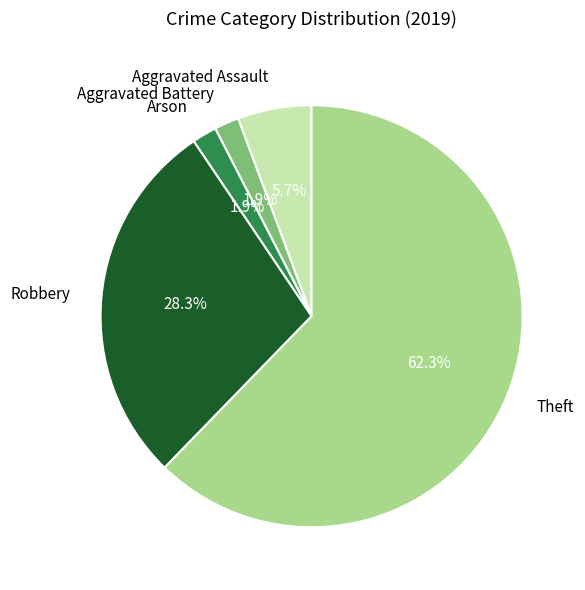

Which slice is the largest?

Theft